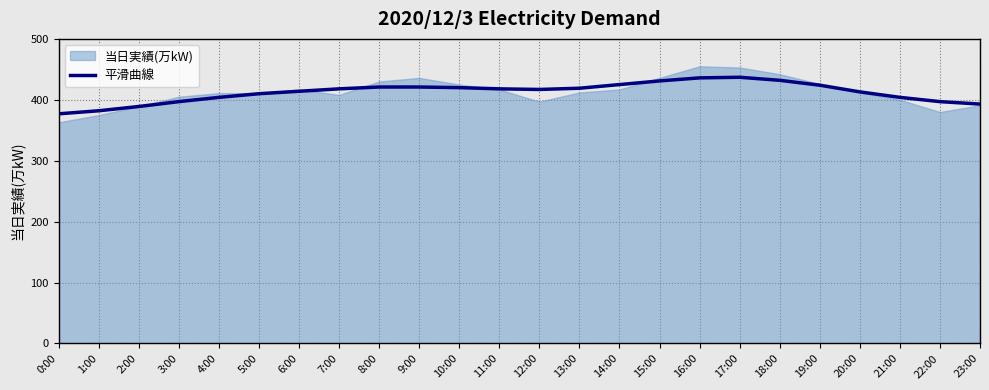

Approximately how many times larger is the value at 20:00 compared to 11:00?

1.0